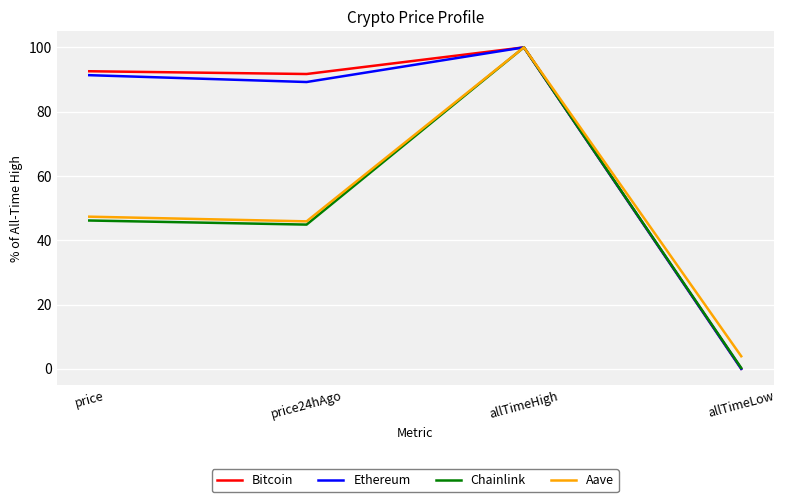

True or false: Chainlink has a value of 44.9 at price24hAgo.

True